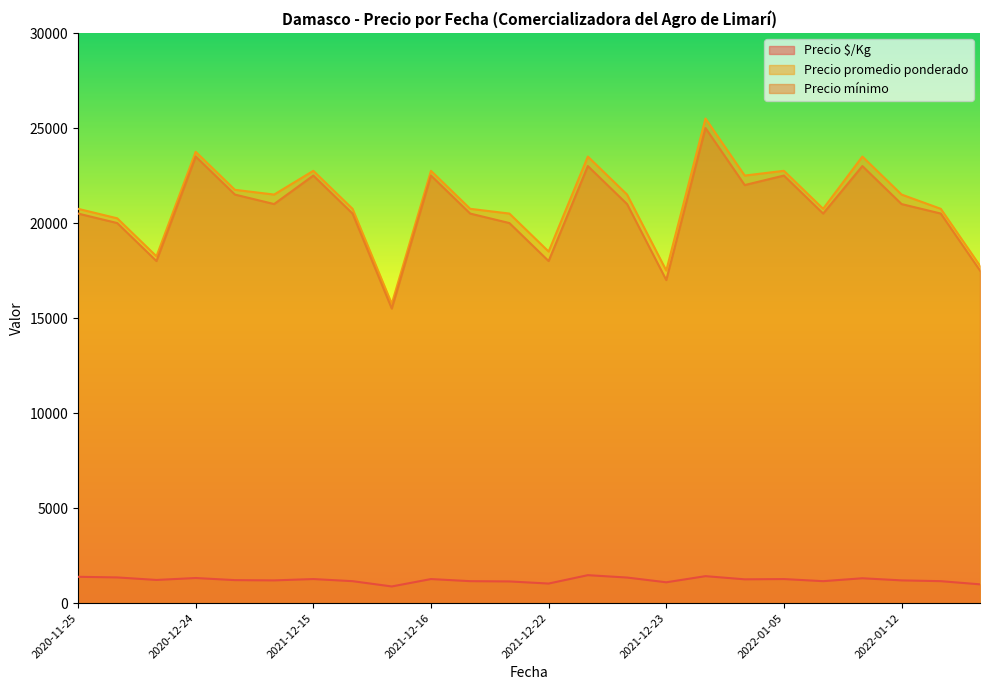

In Precio promedio ponderado, how many points are higher than both neighbors (excluding endpoints)?

7